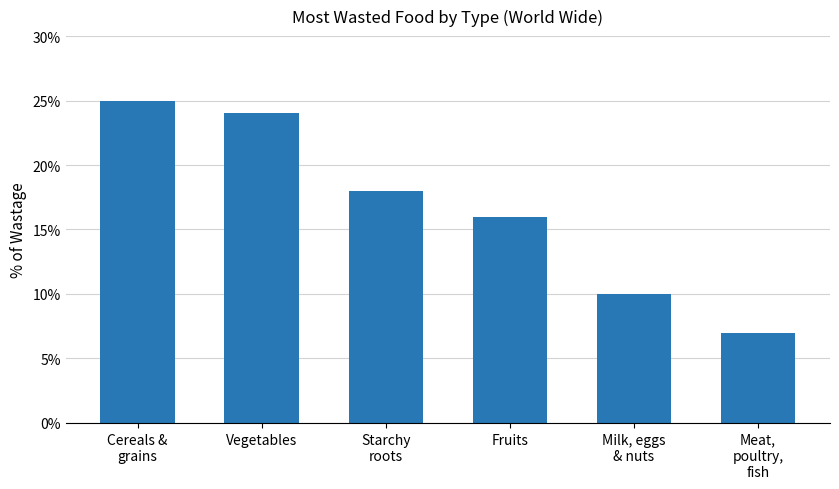

Reading left to right, transcribe all the data shown in this chart.

0.2	0.2	0.2	0.2	0.1	0.1